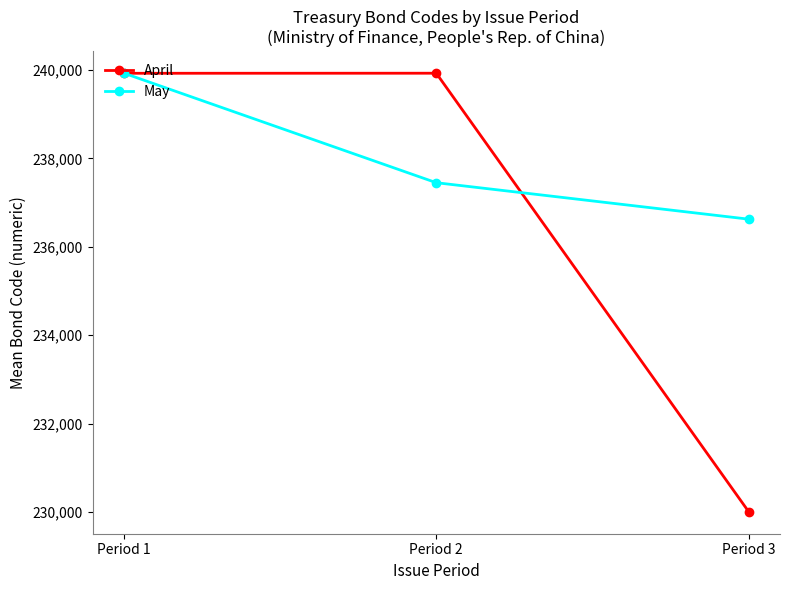

How many lines are shown in the chart?

2